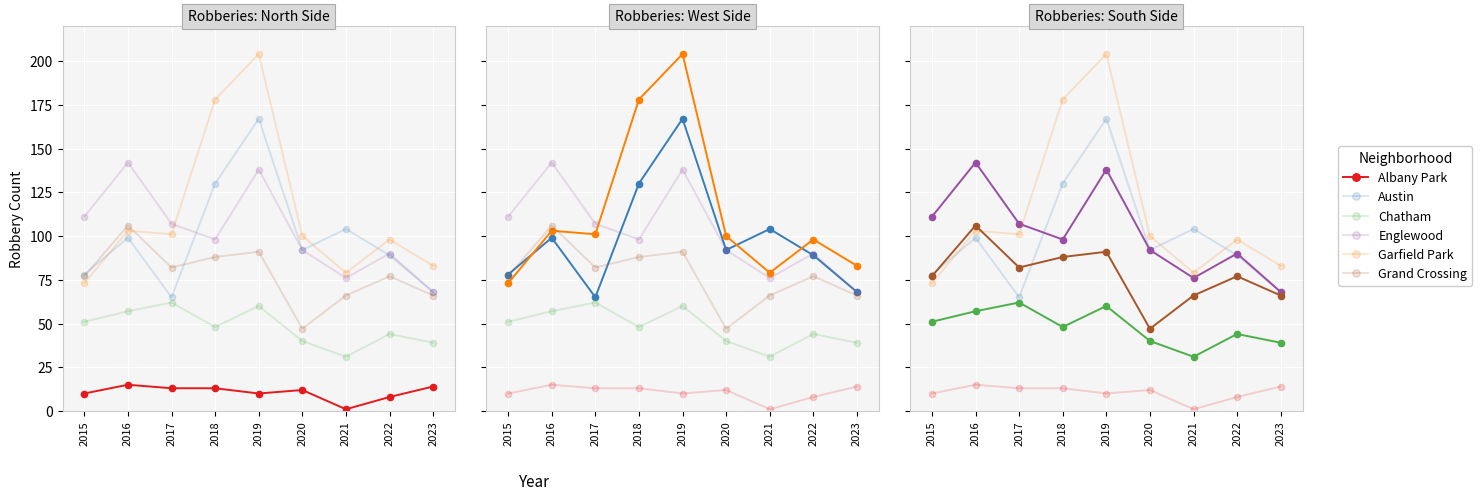

Reading left to right, what are all the values shown in this chart?

Albany Park: 10	15	13	13	10	12	1	8	14
Austin: 78	99	65	130	167	92	104	89	68
Chatham: 51	57	62	48	60	40	31	44	39
Englewood: 111	142	107	98	138	92	76	90	68
Garfield Park: 73	103	101	178	204	100	79	98	83
Grand Crossing: 77	106	82	88	91	47	66	77	66